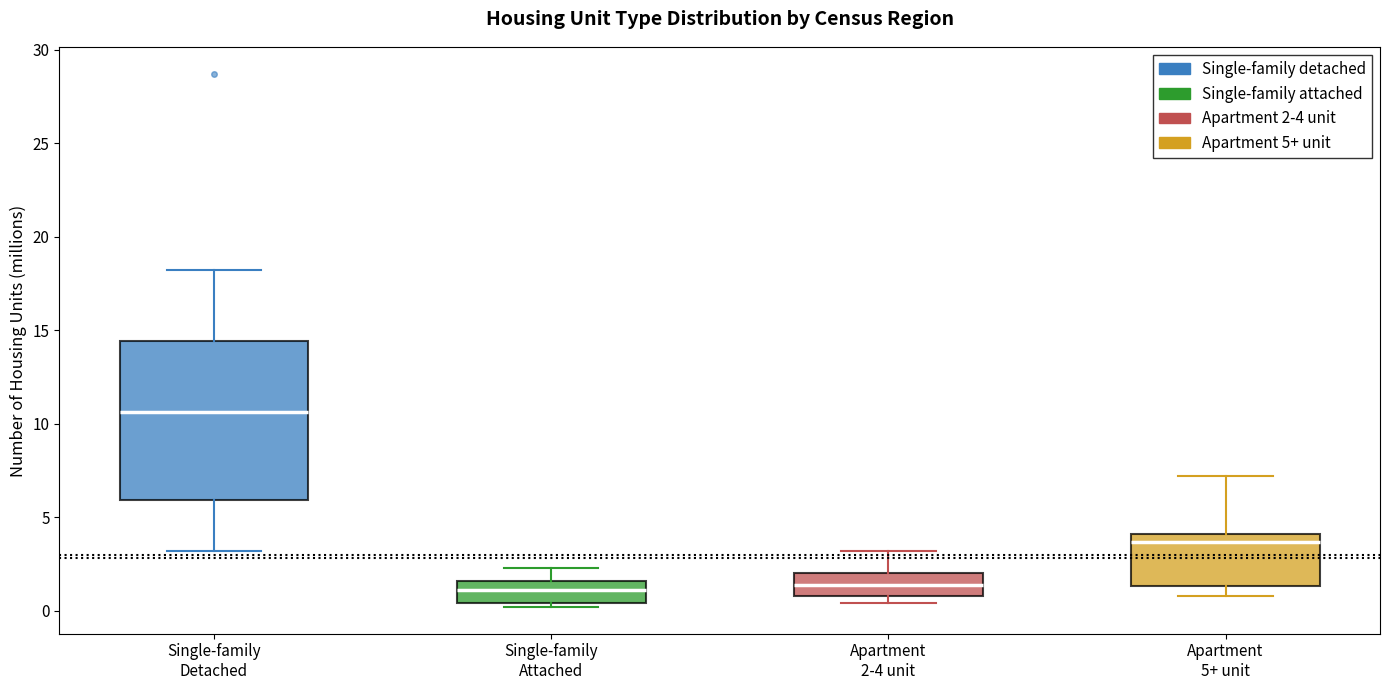

Reading left to right, read every box against the y-axis: the position of its median line, the range the box covers, and the ends of its whiskers. The values are not printed on the chart, so give them approximately, as read against the axis.

Single-family Detached: median 10.5, box 6.0 to 14.5, whiskers 3.0 to 18.0
Single-family Attached: median 1.0, box 0.5 to 1.5, whiskers 0.0 to 2.5
Apartment 2-4 unit: median 1.5, box 1.0 to 2.0, whiskers 0.5 to 3.0
Apartment 5+ unit: median 3.5, box 1.5 to 4.0, whiskers 1.0 to 7.0